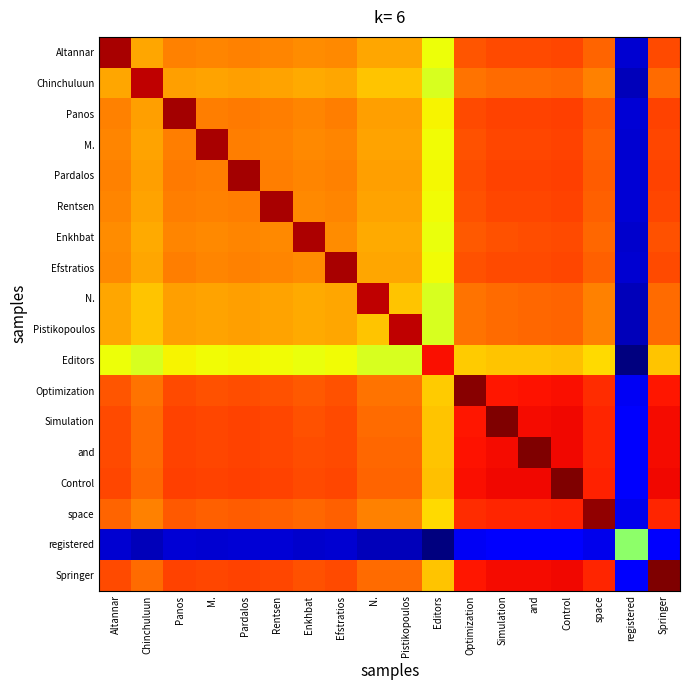

At which category is the sum across all series the highest?

Control